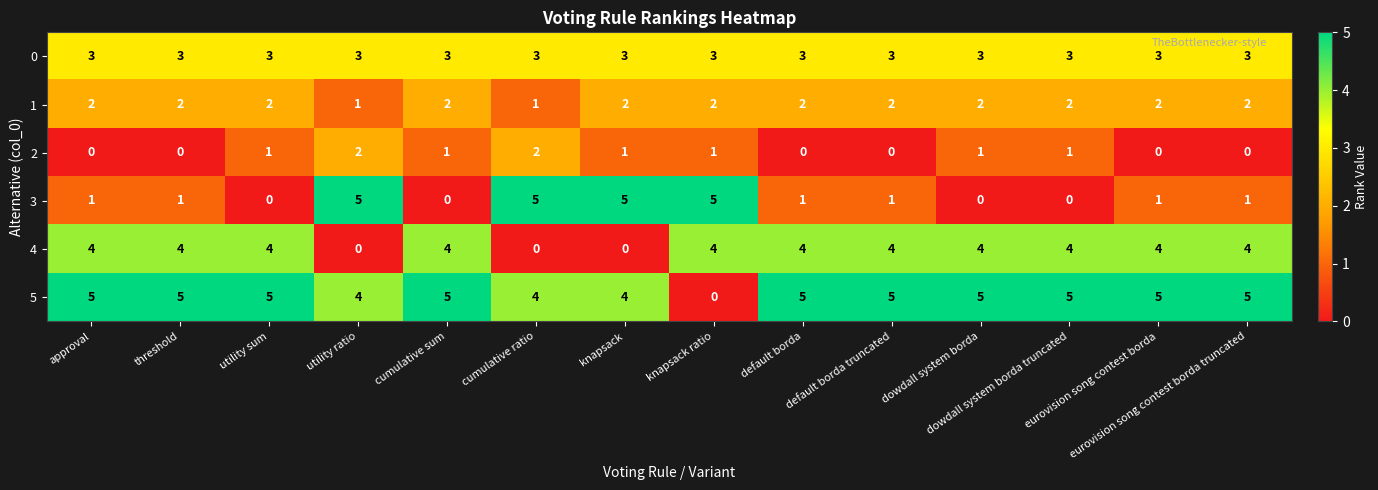

How many data points does each series have?

14